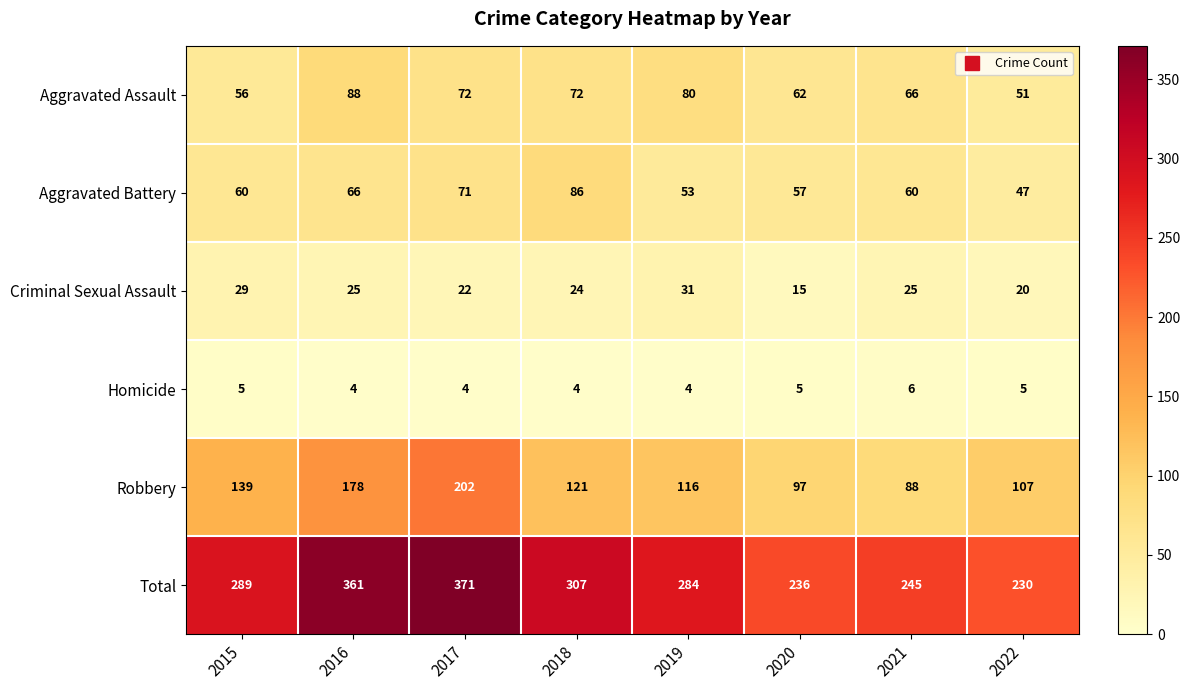

How many distinct data groups are displayed?

6